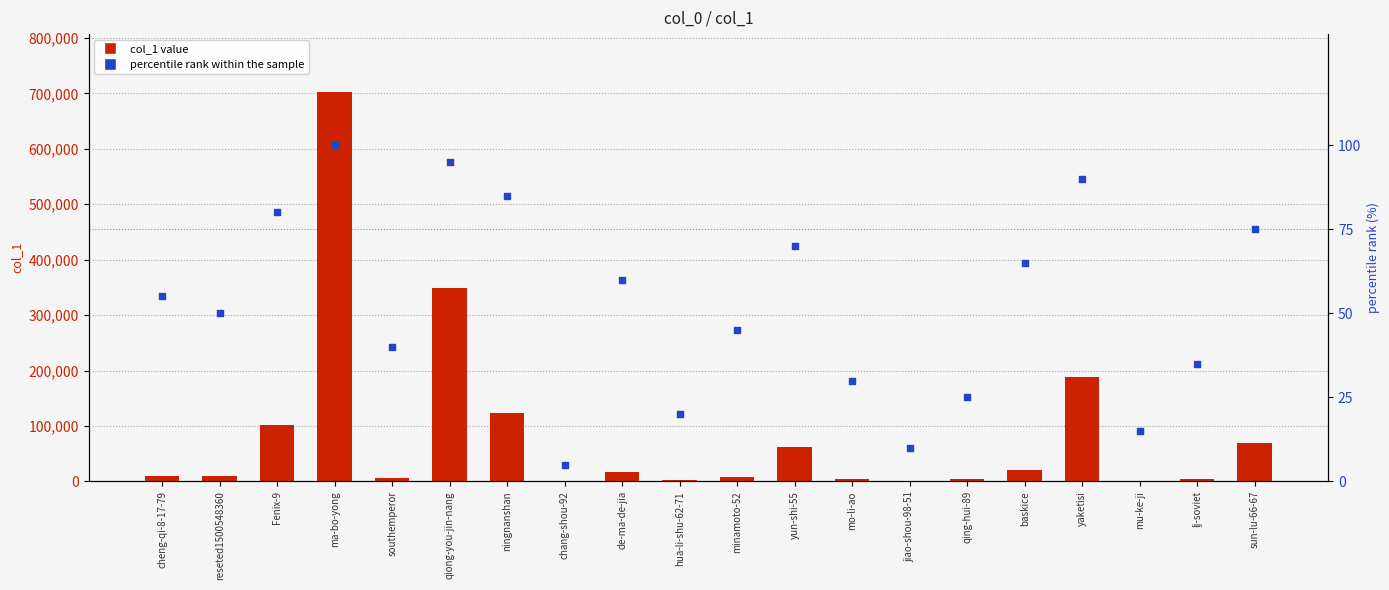

Which series has the widest spread of Y values?

col_1 value